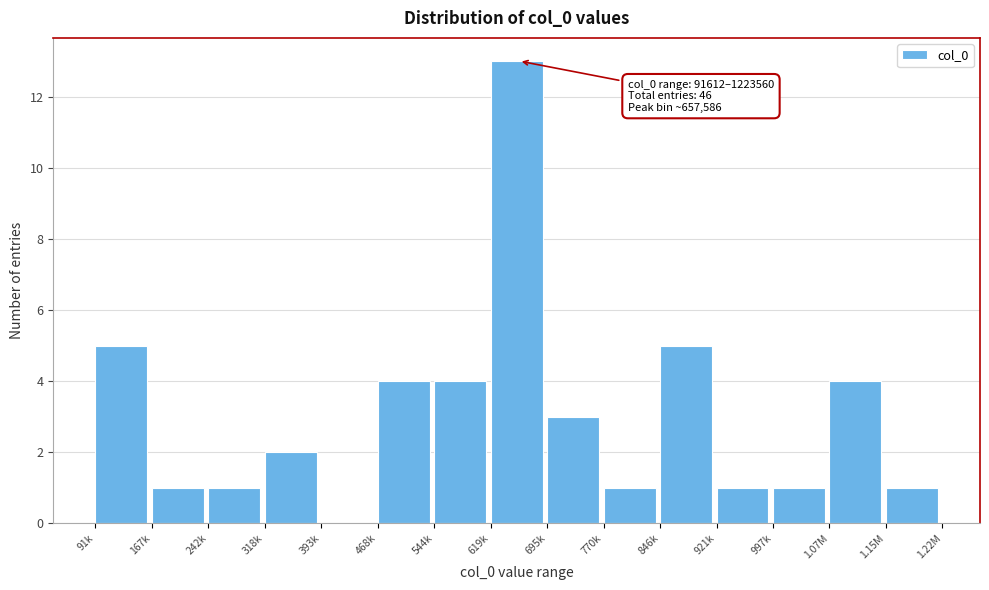

Reading left to right, what are all the values shown in this chart?

91k=5	167k=1	242k=1	318k=2	393k=0	468k=4	544k=4	619k=13	695k=3	770k=1	846k=5	921k=1	997k=1	1.07M=4	1.15M=1